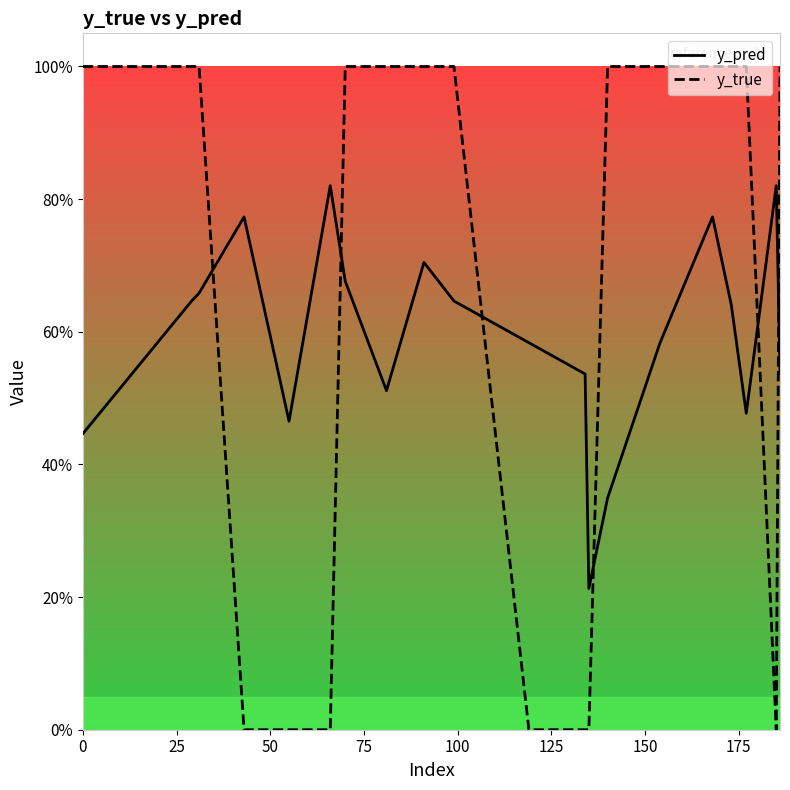

What is the highest value of the y_pred series?

0.8